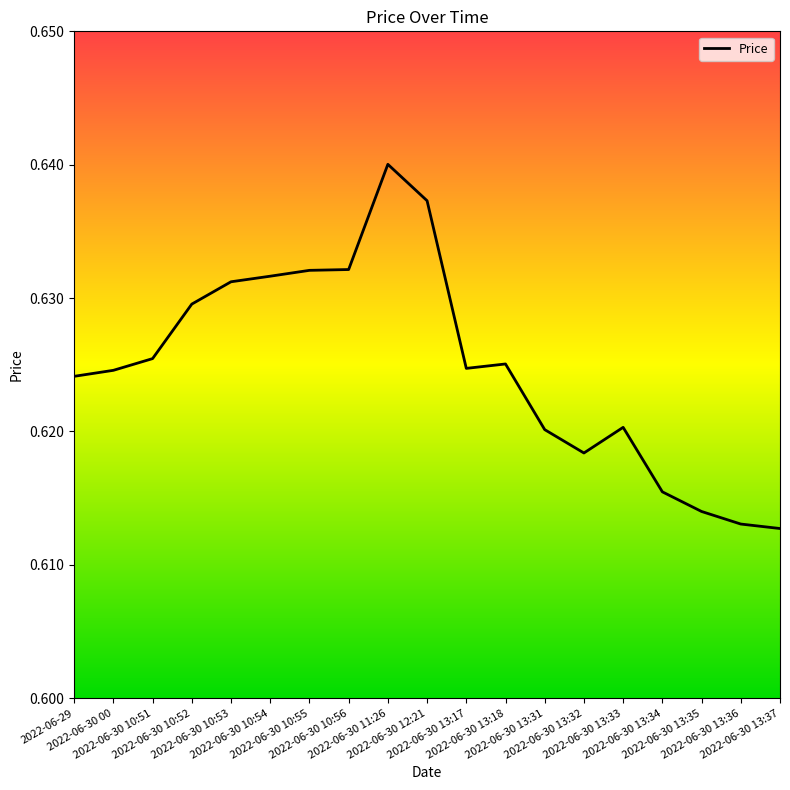

How many interior local peaks (higher than both neighbors) does the data have?

3